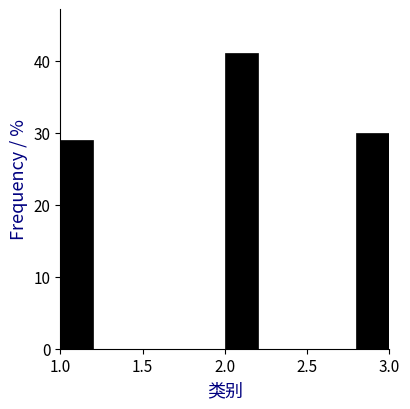

Reading left to right, list every bar in this chart as the range it spans on the x-axis followed by its height. The values are not printed on the chart, so give them approximately, as read against the axis.

1.0 to 1.2: 29
1.2 to 1.4: 0
1.4 to 1.6: 0
1.6 to 1.8: 0
1.8 to 2.0: 0
2.0 to 2.2: 41
2.2 to 2.4: 0
2.4 to 2.6: 0
2.6 to 2.8: 0
2.8 to 3.0: 30